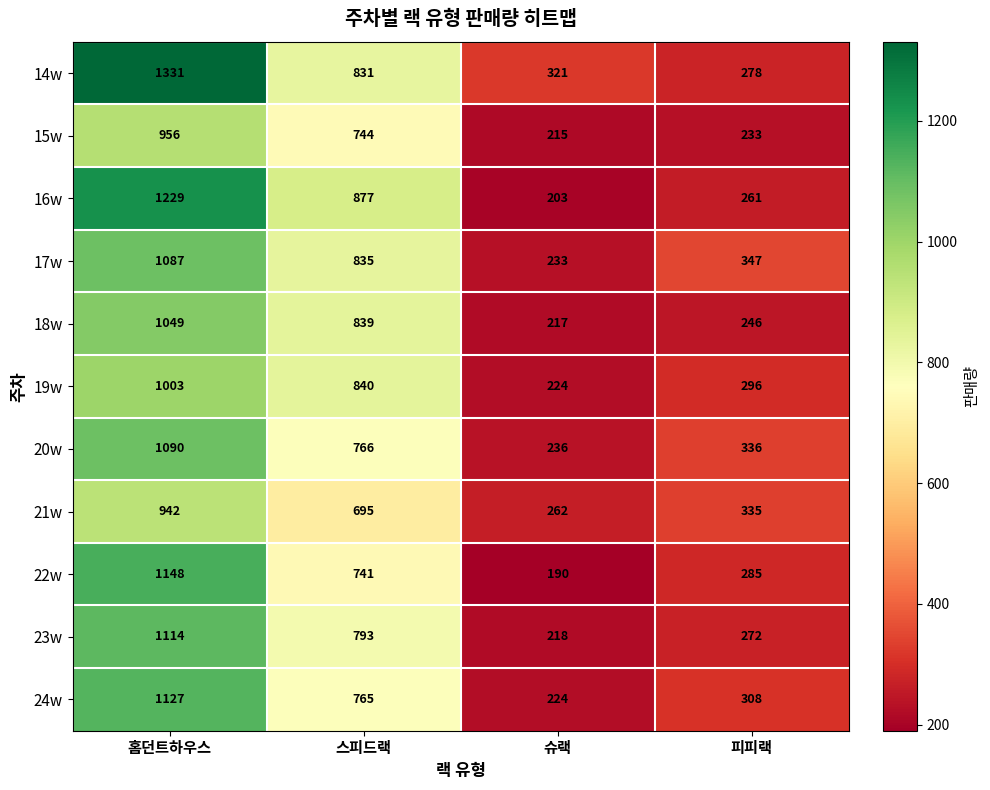

Is the value of 23w at 스피드랙 greater than the value of 14w at 피피랙?

Yes